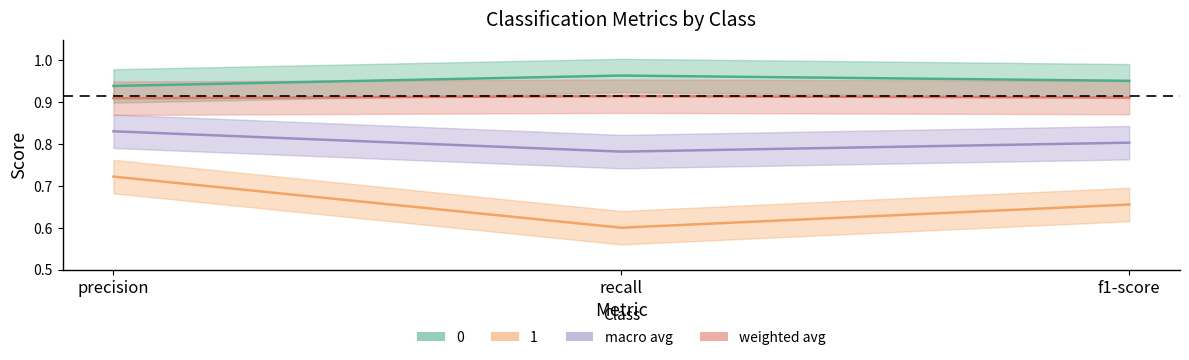

The weighted avg series shows 0.6 at recall. True or false?

False